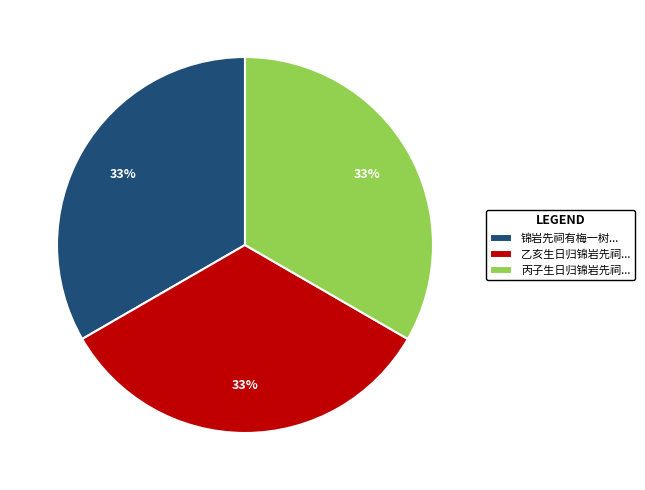

To the nearest percent, what portion does 乙亥生日归锦岩先祠... represent?

33%